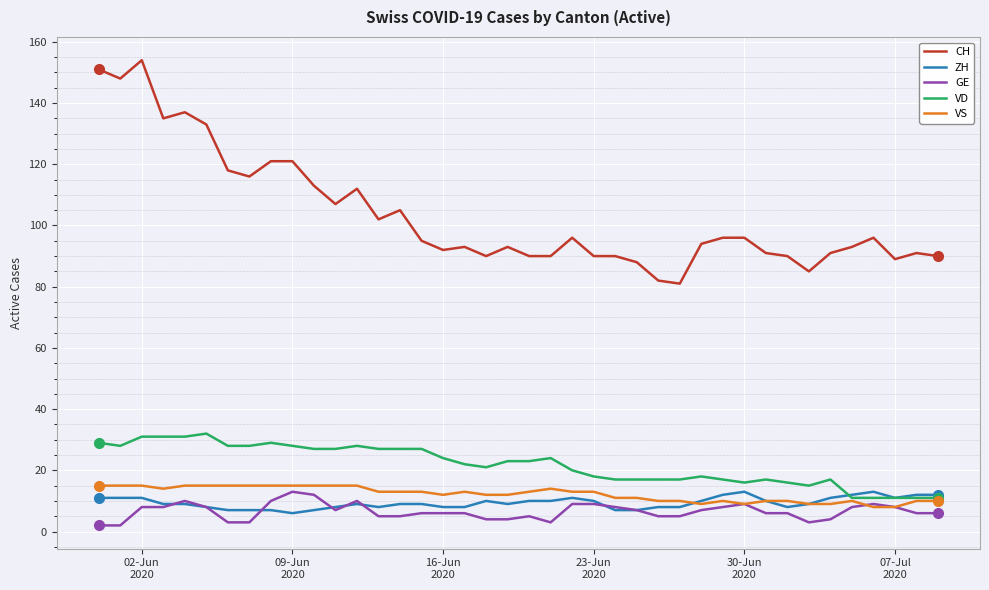

What is the maximum value for ZH?

13